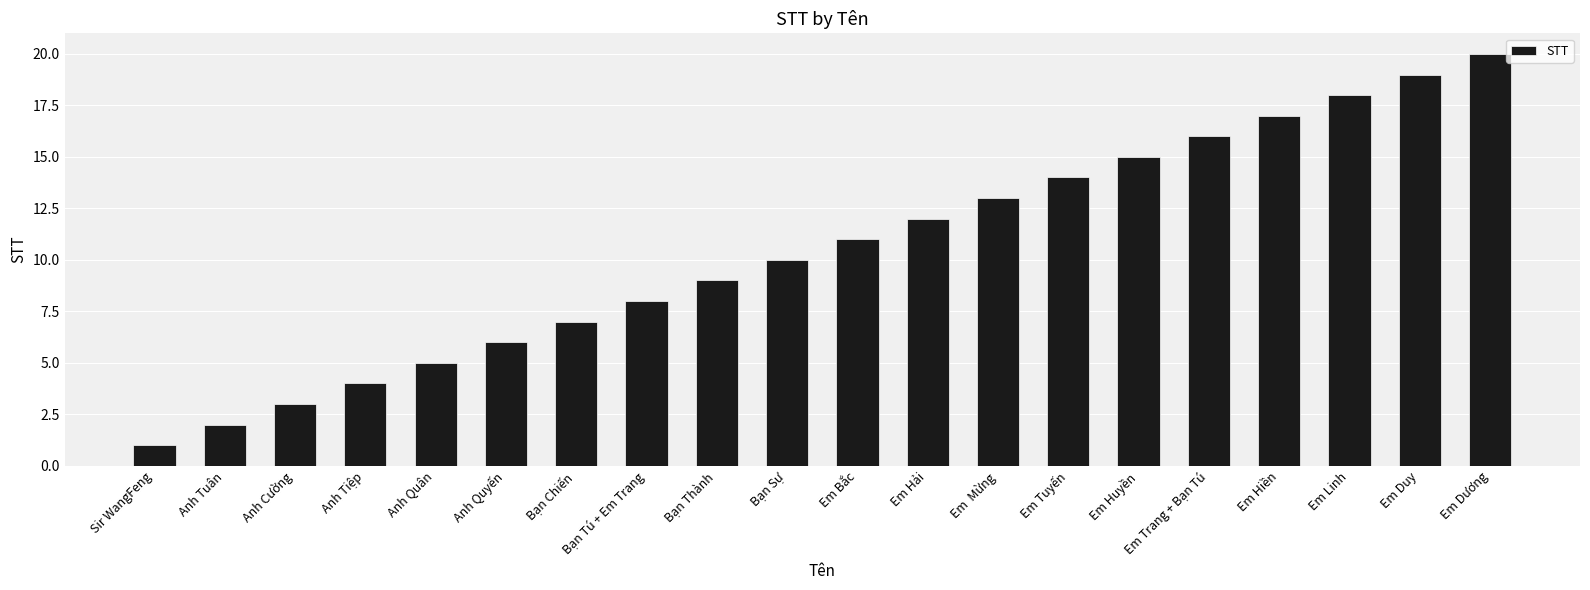

True or false: the data shows 8 at Bạn Tú + Em Trang.

True